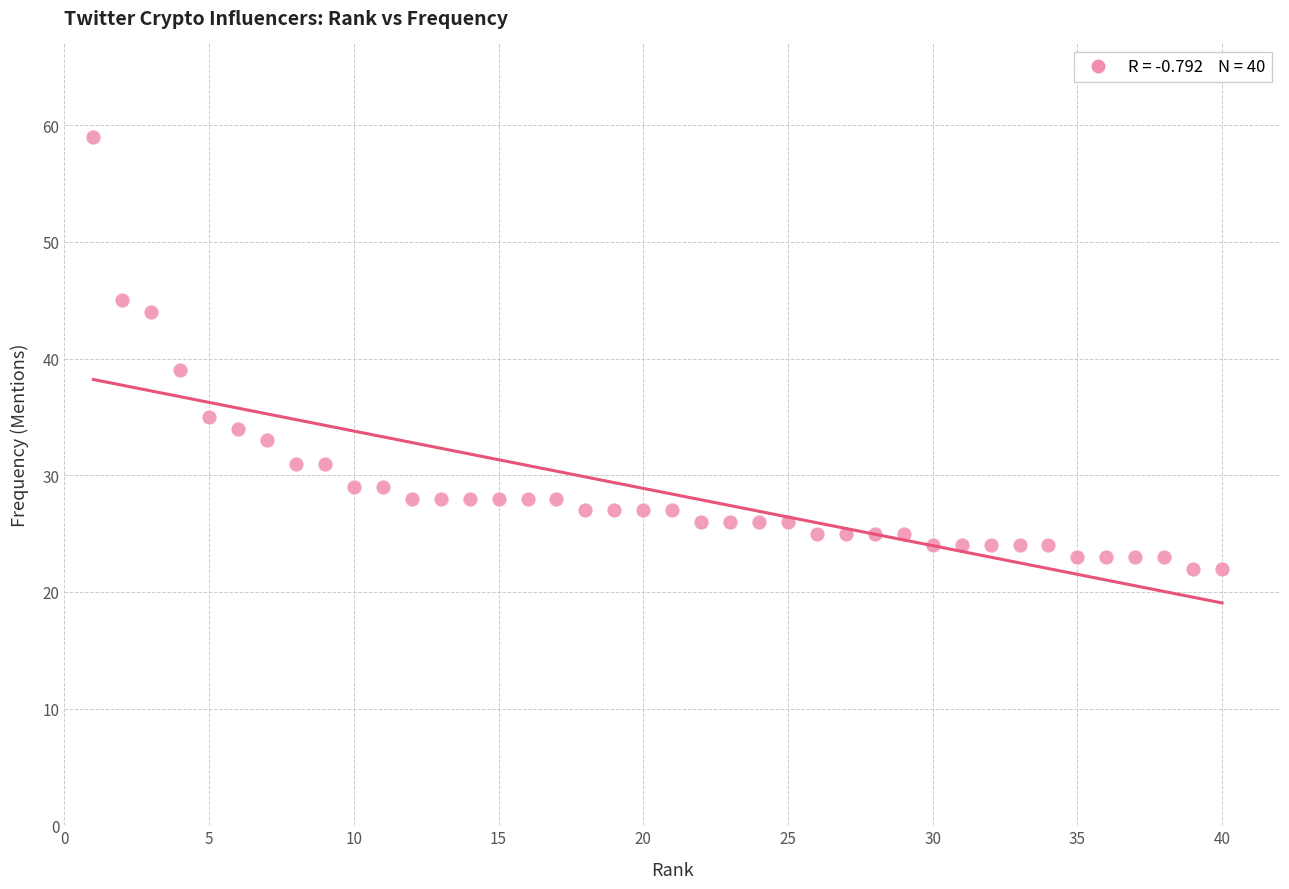

What Y value in the scatter plot is closest to 40?

39